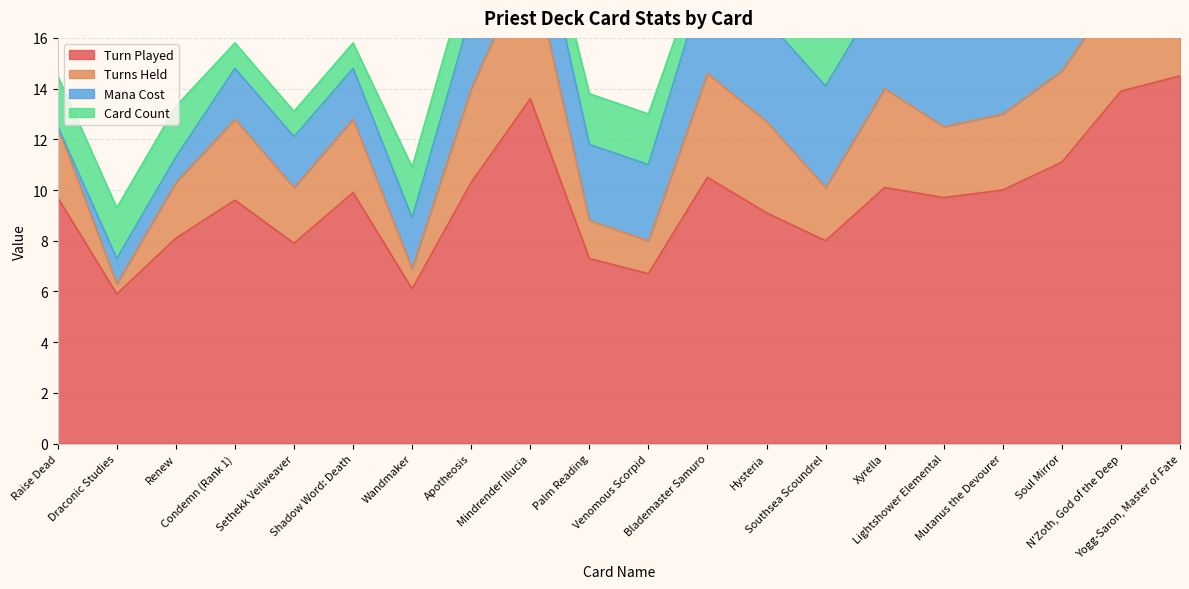

Between Palm Reading and Renew, which is larger?

Renew